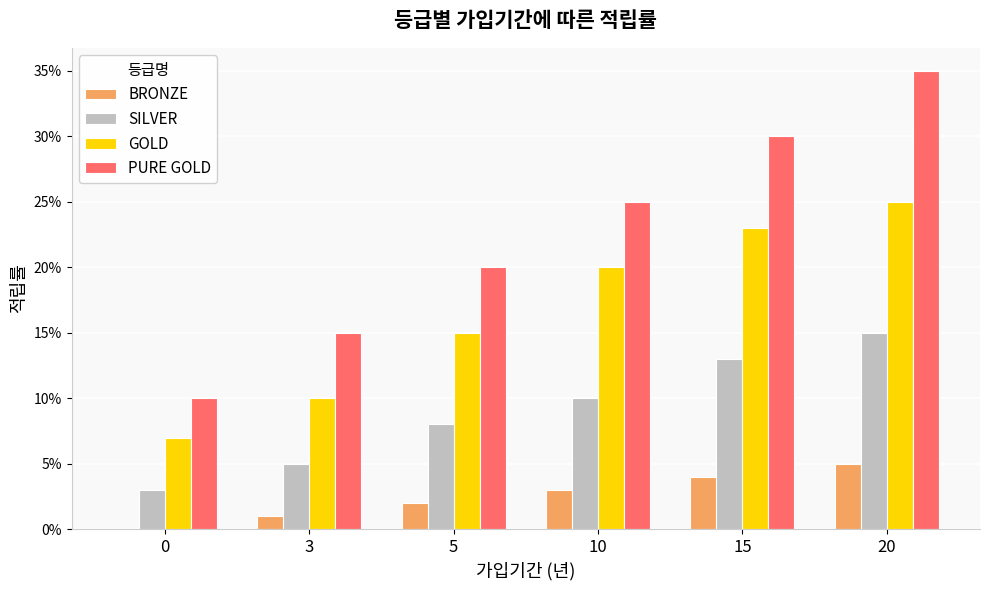

Does the chart contain stacked bars?

No